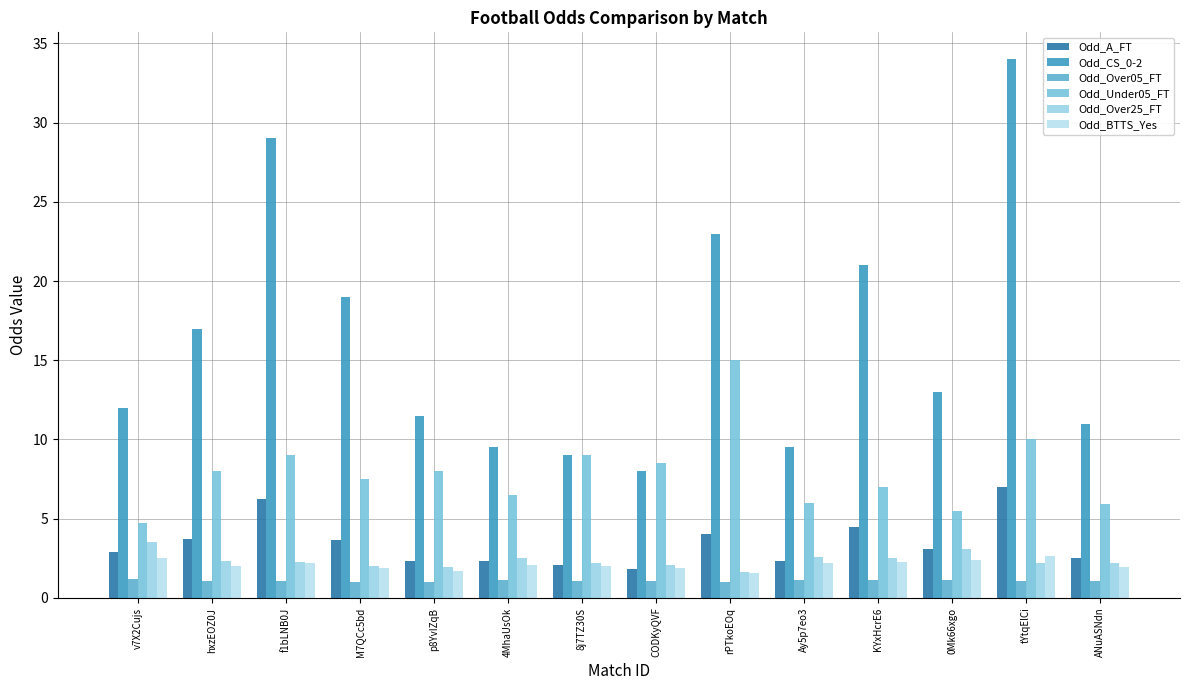

Reading left to right, extract all data points from this chart.

Odd_A_FT: v7X2Cujs=2.9	hxzEOZ0J=3.7	f1bLNB0J=6.2	M7QCc5bd=3.6	p8YvIZqB=2.3	4MhaUsOk=2.3	8j7TZ30S=2.0	CODKyQVF=1.9	rPTkoEOq=4.0	Ay5p7eo3=2.4	KYxHcrE6=4.5	0Mk66xgo=3.1	tYtqElCi=7.0	ANuASNdn=2.5
Odd_CS_0-2: v7X2Cujs=12.0	hxzEOZ0J=17.0	f1bLNB0J=29.0	M7QCc5bd=19.0	p8YvIZqB=11.5	4MhaUsOk=9.5	8j7TZ30S=9.0	CODKyQVF=8.0	rPTkoEOq=23.0	Ay5p7eo3=9.5	KYxHcrE6=21.0	0Mk66xgo=13.0	tYtqElCi=34.0	ANuASNdn=11.0
Odd_Over05_FT: v7X2Cujs=1.2	hxzEOZ0J=1.1	f1bLNB0J=1.1	M7QCc5bd=1.0	p8YvIZqB=1.0	4MhaUsOk=1.1	8j7TZ30S=1.1	CODKyQVF=1.1	rPTkoEOq=1.0	Ay5p7eo3=1.1	KYxHcrE6=1.1	0Mk66xgo=1.1	tYtqElCi=1.1	ANuASNdn=1.1
Odd_Under05_FT: v7X2Cujs=4.8	hxzEOZ0J=8.0	f1bLNB0J=9.0	M7QCc5bd=7.5	p8YvIZqB=8.0	4MhaUsOk=6.5	8j7TZ30S=9.0	CODKyQVF=8.5	rPTkoEOq=15.0	Ay5p7eo3=6.0	KYxHcrE6=7.0	0Mk66xgo=5.5	tYtqElCi=10.0	ANuASNdn=6.0
Odd_Over25_FT: v7X2Cujs=3.5	hxzEOZ0J=2.4	f1bLNB0J=2.2	M7QCc5bd=2.0	p8YvIZqB=1.9	4MhaUsOk=2.5	8j7TZ30S=2.2	CODKyQVF=2.1	rPTkoEOq=1.6	Ay5p7eo3=2.6	KYxHcrE6=2.5	0Mk66xgo=3.1	tYtqElCi=2.2	ANuASNdn=2.2
Odd_BTTS_Yes: v7X2Cujs=2.5	hxzEOZ0J=2.0	f1bLNB0J=2.2	M7QCc5bd=1.9	p8YvIZqB=1.7	4MhaUsOk=2.1	8j7TZ30S=2.0	CODKyQVF=1.9	rPTkoEOq=1.6	Ay5p7eo3=2.2	KYxHcrE6=2.2	0Mk66xgo=2.4	tYtqElCi=2.6	ANuASNdn=1.9